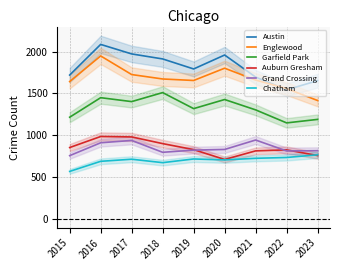

How many values in the Grand Crossing series are below 820?

4